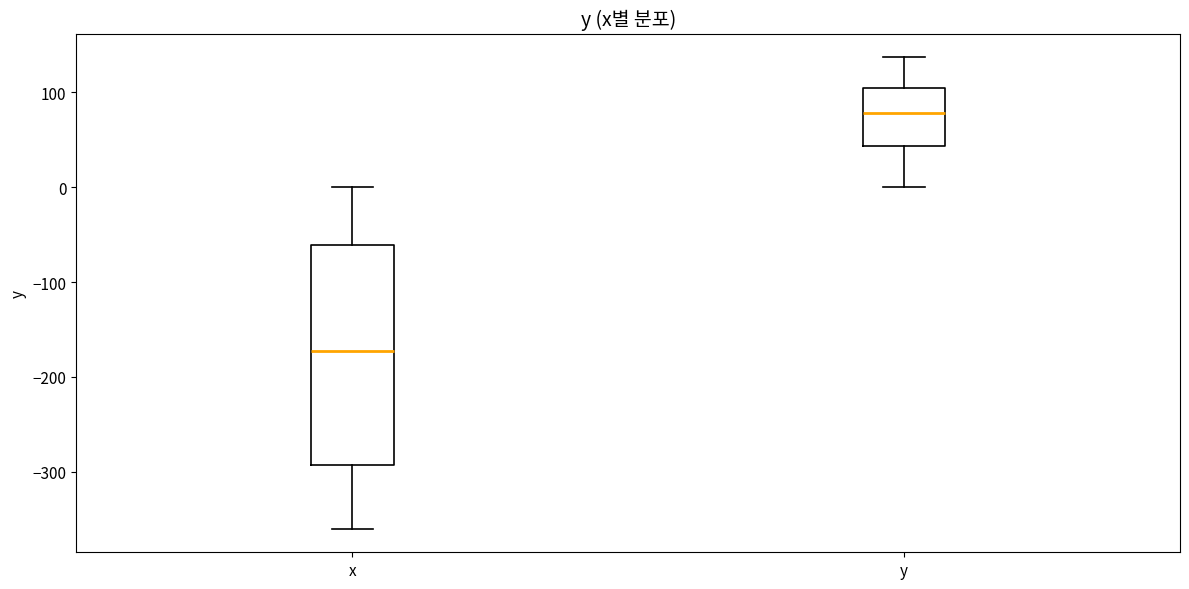

Reading left to right, read every box against the y-axis: the position of its median line, the range the box covers, and the ends of its whiskers. The values are not printed on the chart, so give them approximately, as read against the axis.

x: median -170, box -290 to -60, whiskers -360 to 0
y: median 80, box 40 to 100, whiskers 0 to 140